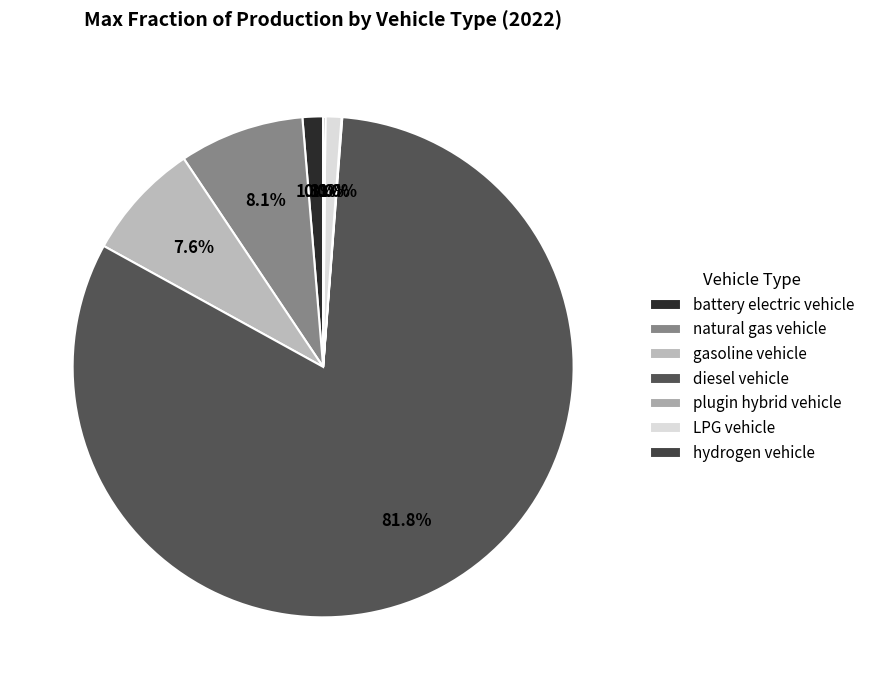

To the nearest percent, what portion does gasoline vehicle represent?

8%